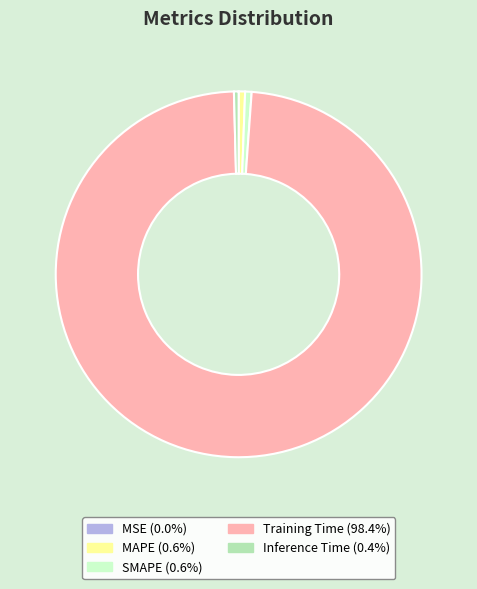

What is the largest slice in the pie chart?

Training Time